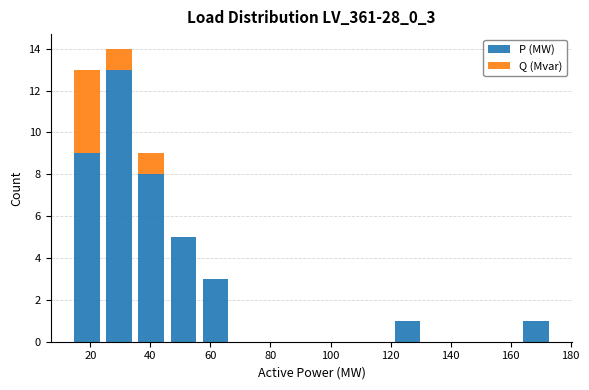

Reading left to right, transcribe this chart: for each stacked bar, give the range it covers on the x-axis and its total height. Neither the bar edges nor the heights are printed on the chart, so give them approximately, as read against the axes.

14 to 24: 13
24 to 34: 14
34 to 46: 9
46 to 56: 5
56 to 66: 3
66 to 78: 0
78 to 88: 0
88 to 100: 0
100 to 110: 0
110 to 120: 0
120 to 132: 1
132 to 142: 0
142 to 152: 0
152 to 164: 0
164 to 174: 1